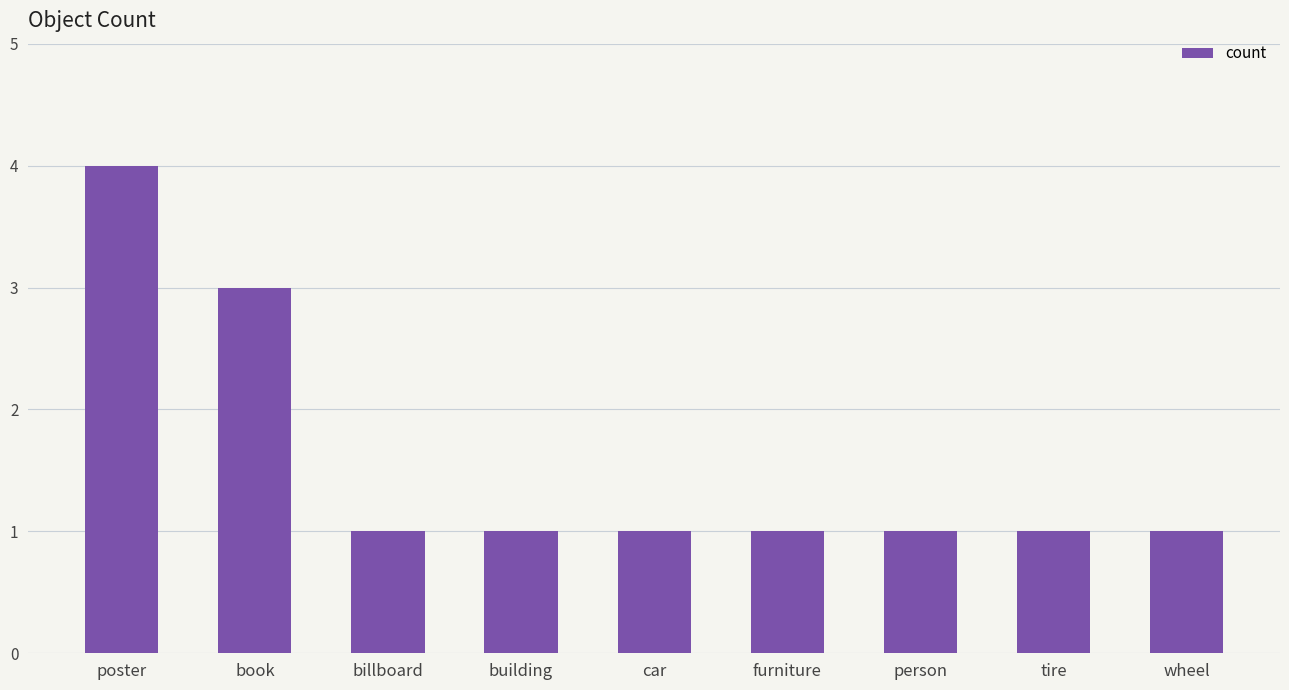

Reading left to right, extract all data points from this chart.

poster=4	book=3	billboard=1	building=1	car=1	furniture=1	person=1	tire=1	wheel=1